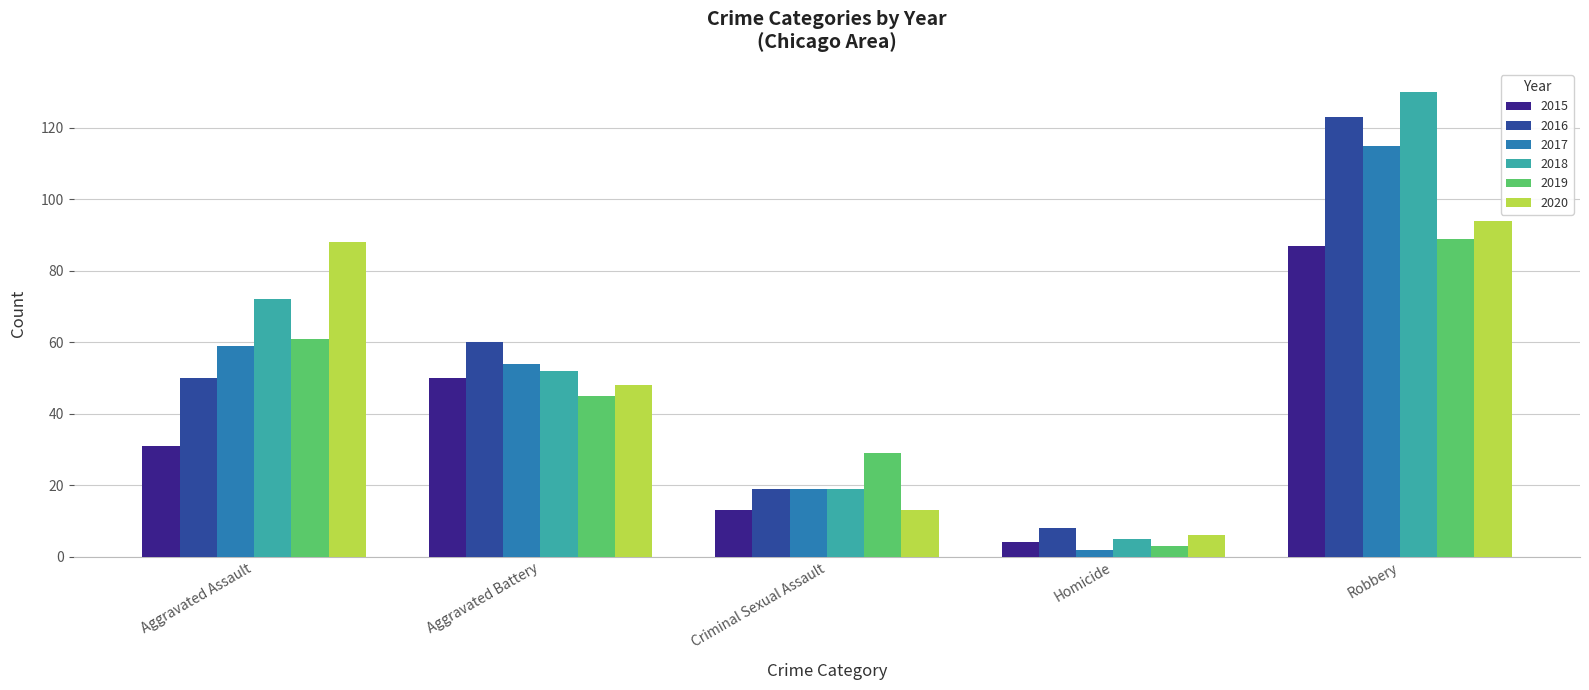

Reading left to right, transcribe all the data shown in this chart.

2015: 31	50	13	4	87
2016: 50	60	19	8	123
2017: 59	54	19	2	115
2018: 72	52	19	5	130
2019: 61	45	29	3	89
2020: 88	48	13	6	94